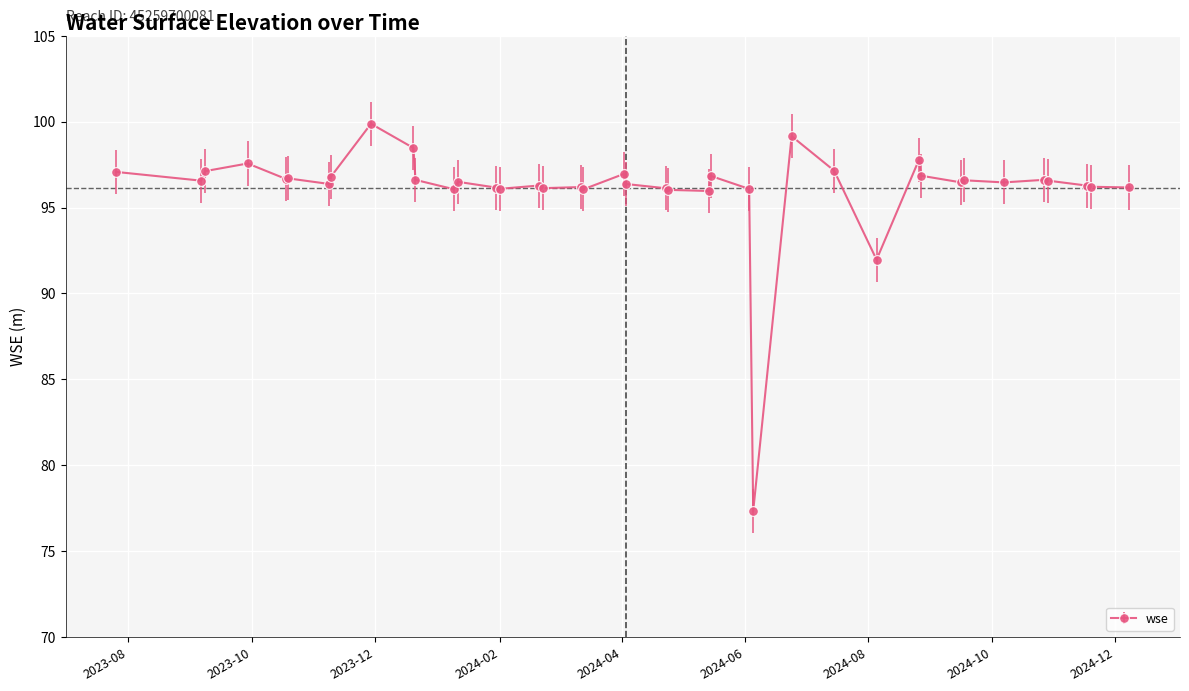

What is the value of the 6th point from the left?

96.7